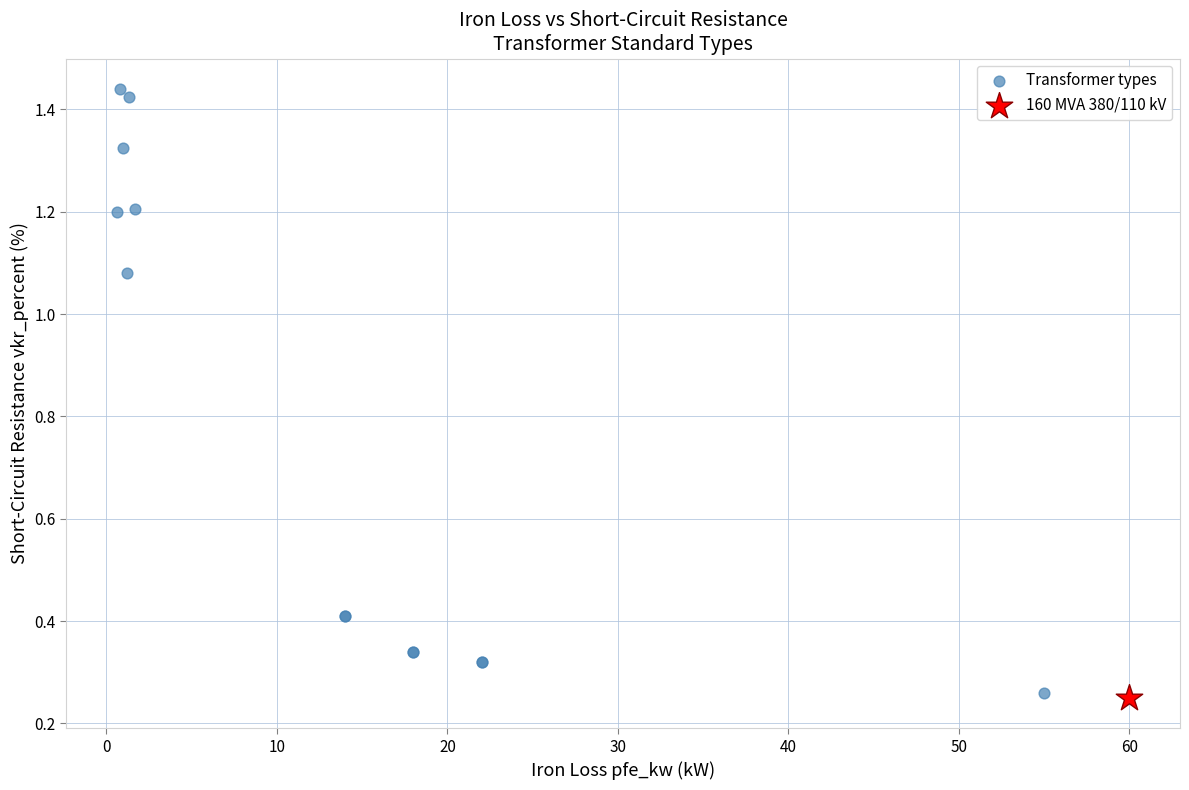

What are all the series names shown in the legend?

Transformer types, 160 MVA 380/110 kV